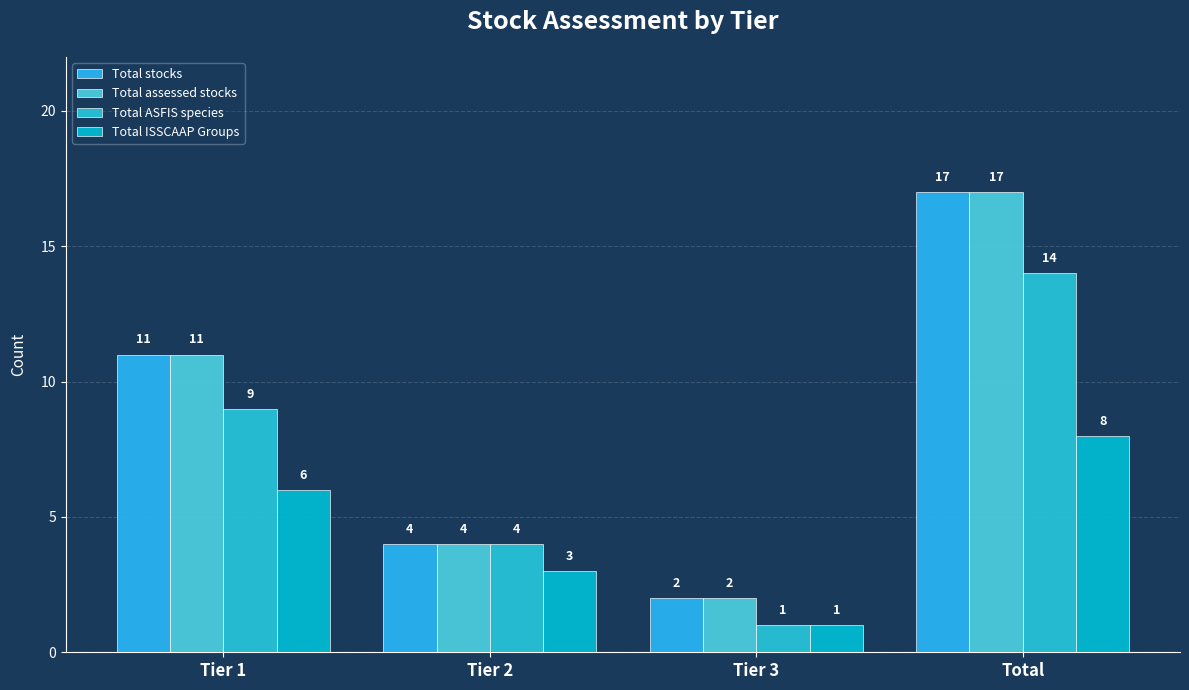

Is it true that Total ASFIS species equals 9 at Tier 1?

True